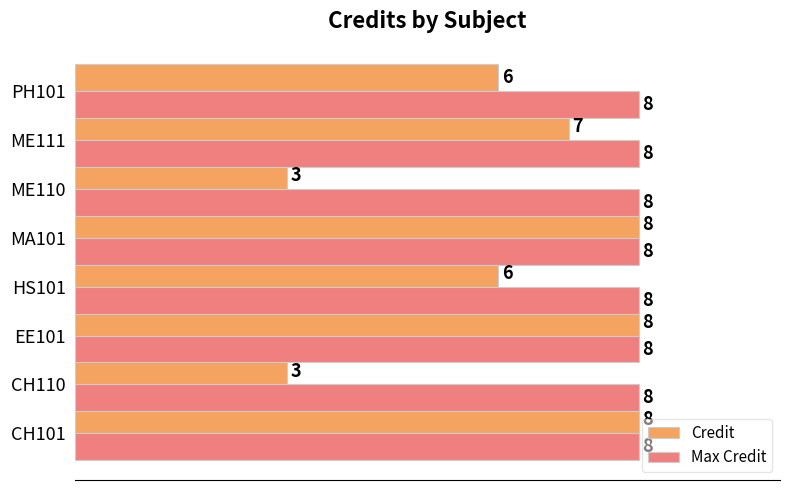

Which series has the widest spread of values?

Credit